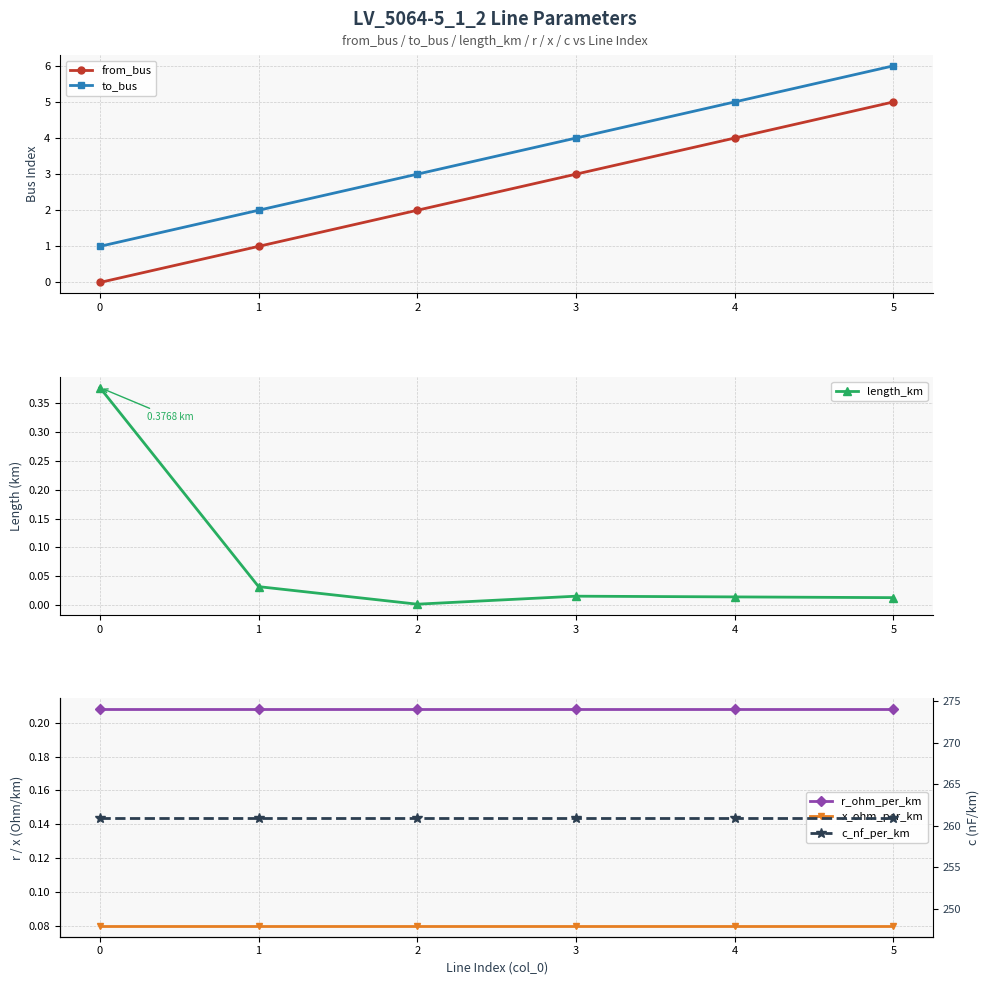

In length_km, how many points are lower than both neighbors (excluding endpoints)?

1